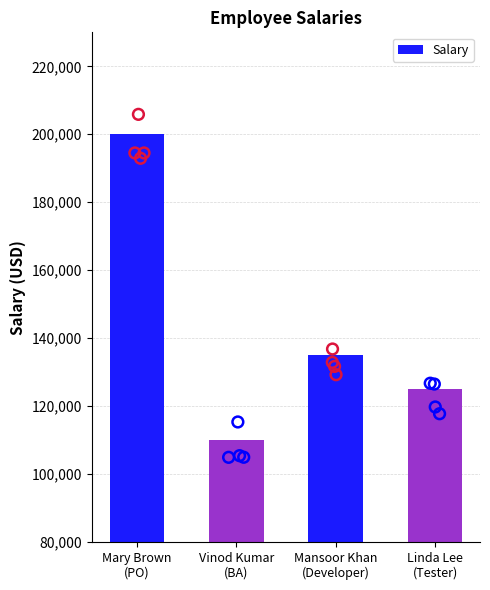

Which has a higher value, Mansoor Khan
(Developer) or Vinod Kumar
(BA)?

Mansoor Khan
(Developer)